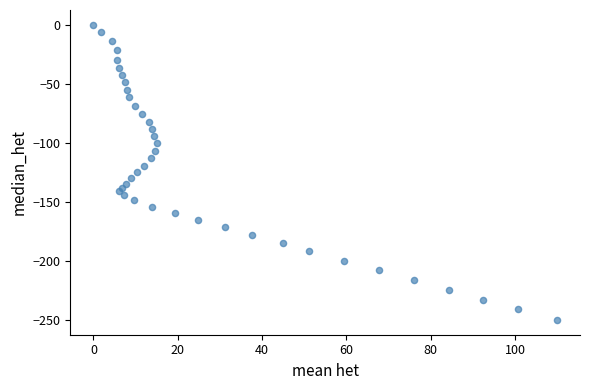

What is the range of Y values (max minus min)?

250.3